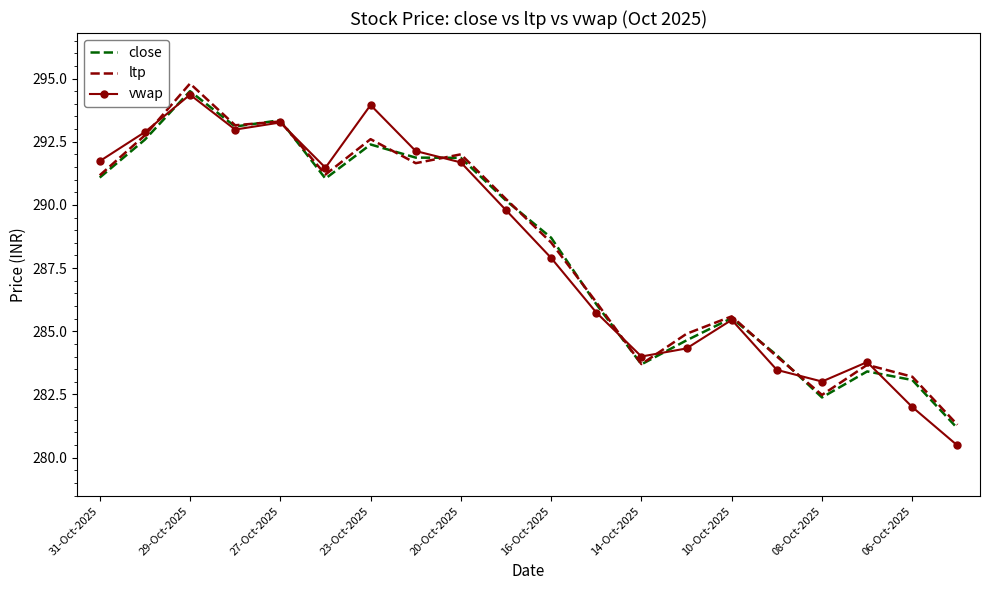

What is the maximum value shown in the chart?

294.8